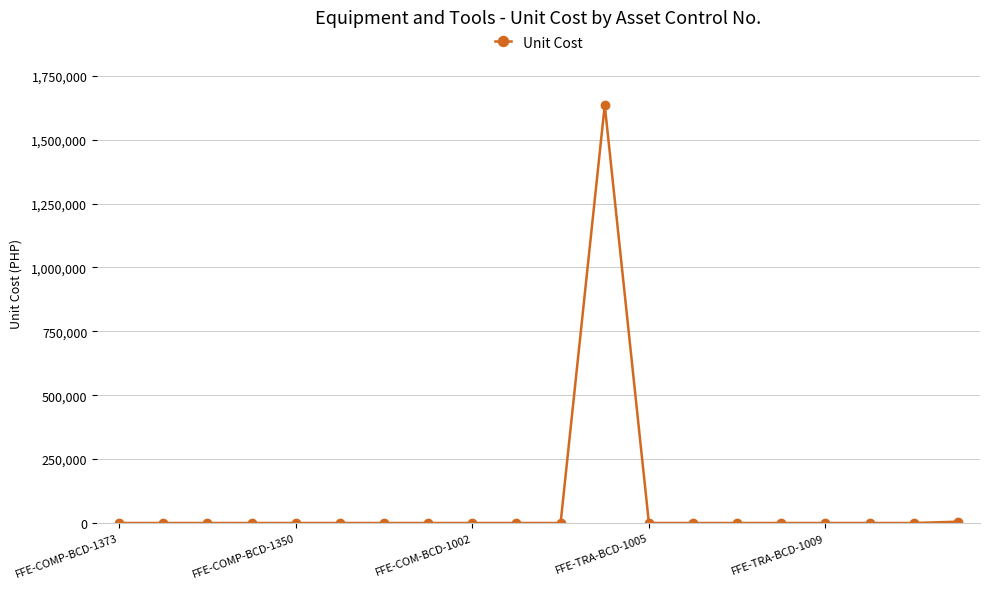

What is the greatest value displayed?

1635000.0